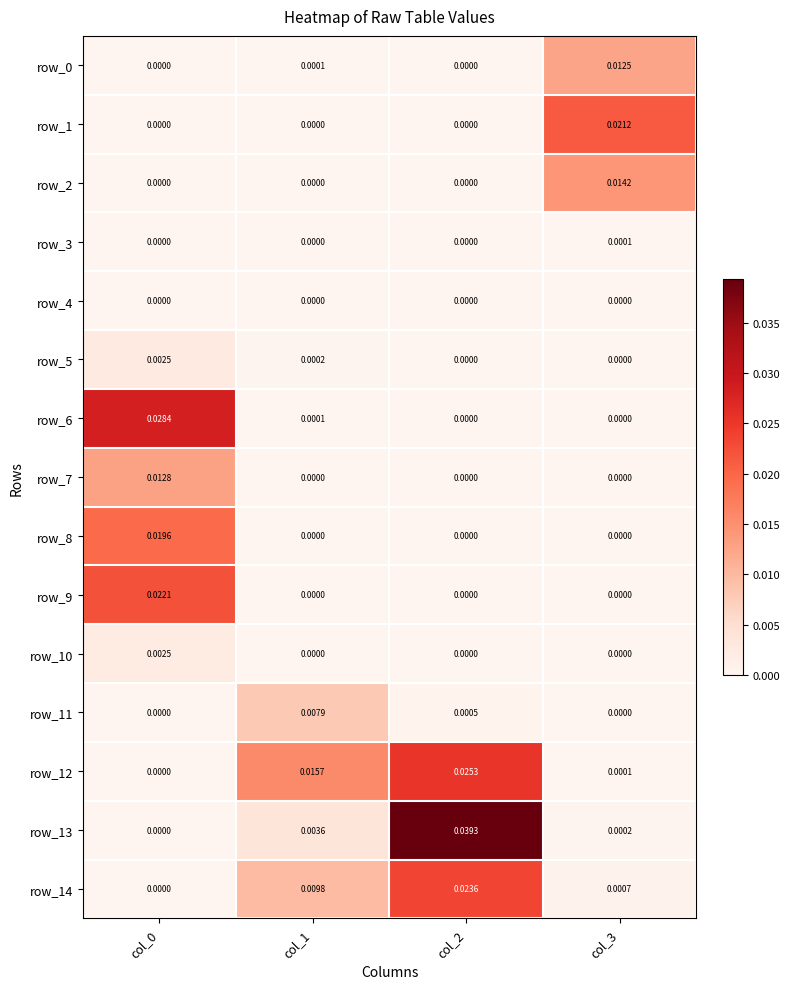

Is the value of row_14 at col_2 greater than the value of row_2 at col_3?

Yes